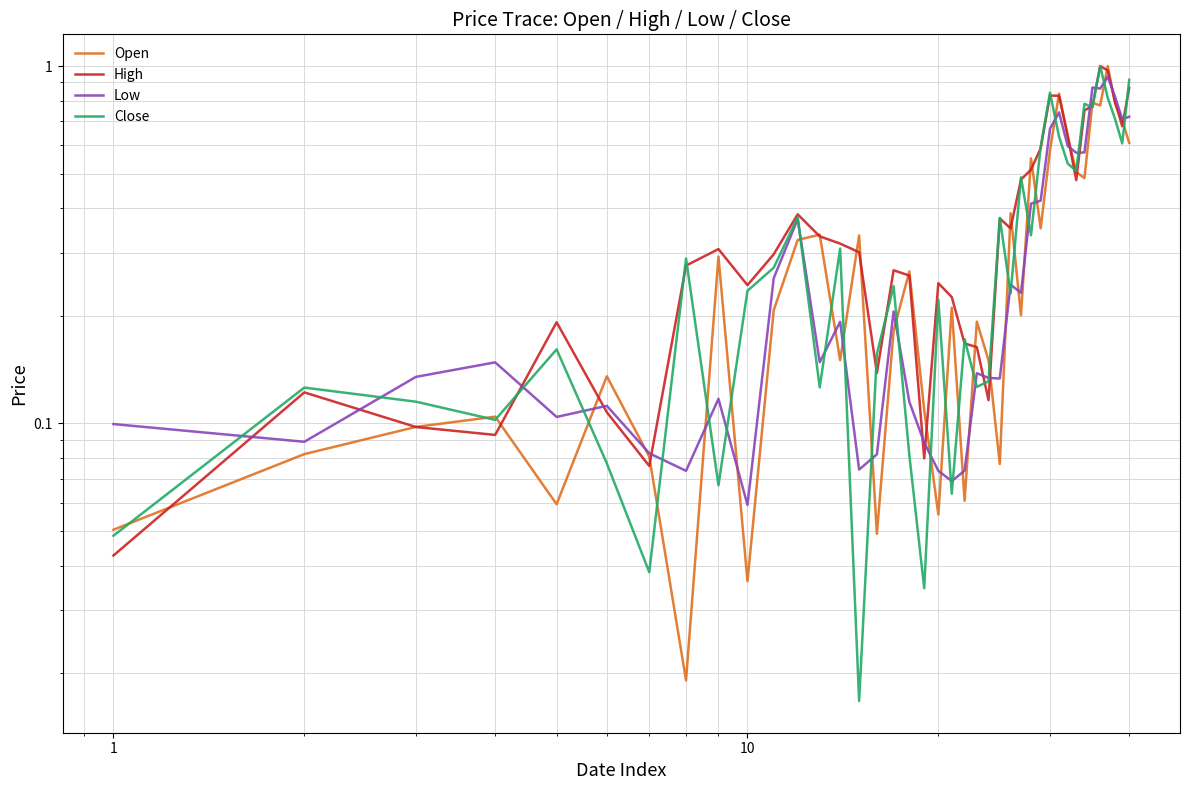

True or false: High has a value of 0.4 at 20.

False